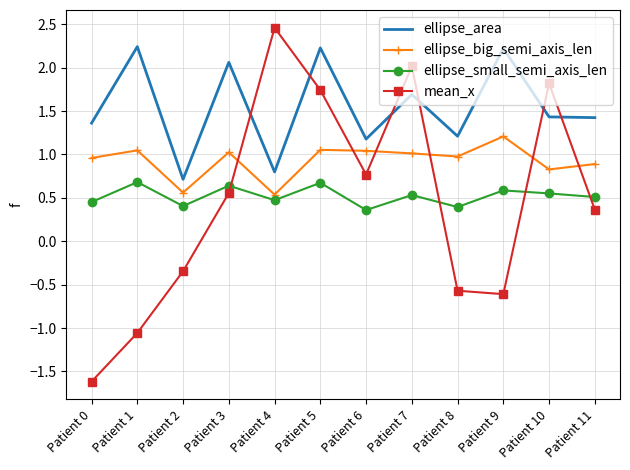

What is the difference between the second highest and minimum values in the ellipse_small_semi_axis_len series?

0.3